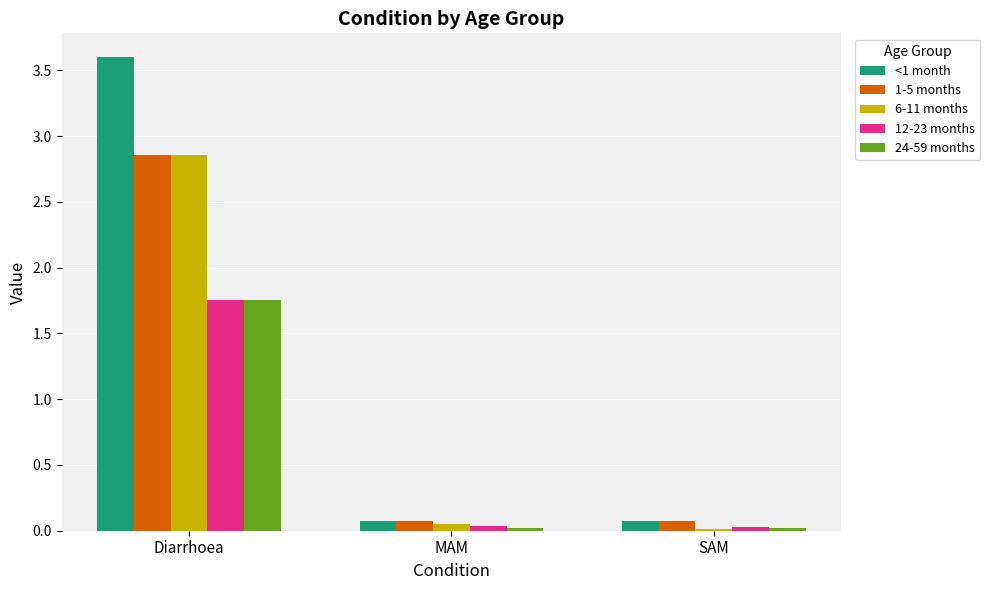

Which series has the largest total across all categories?

<1 month